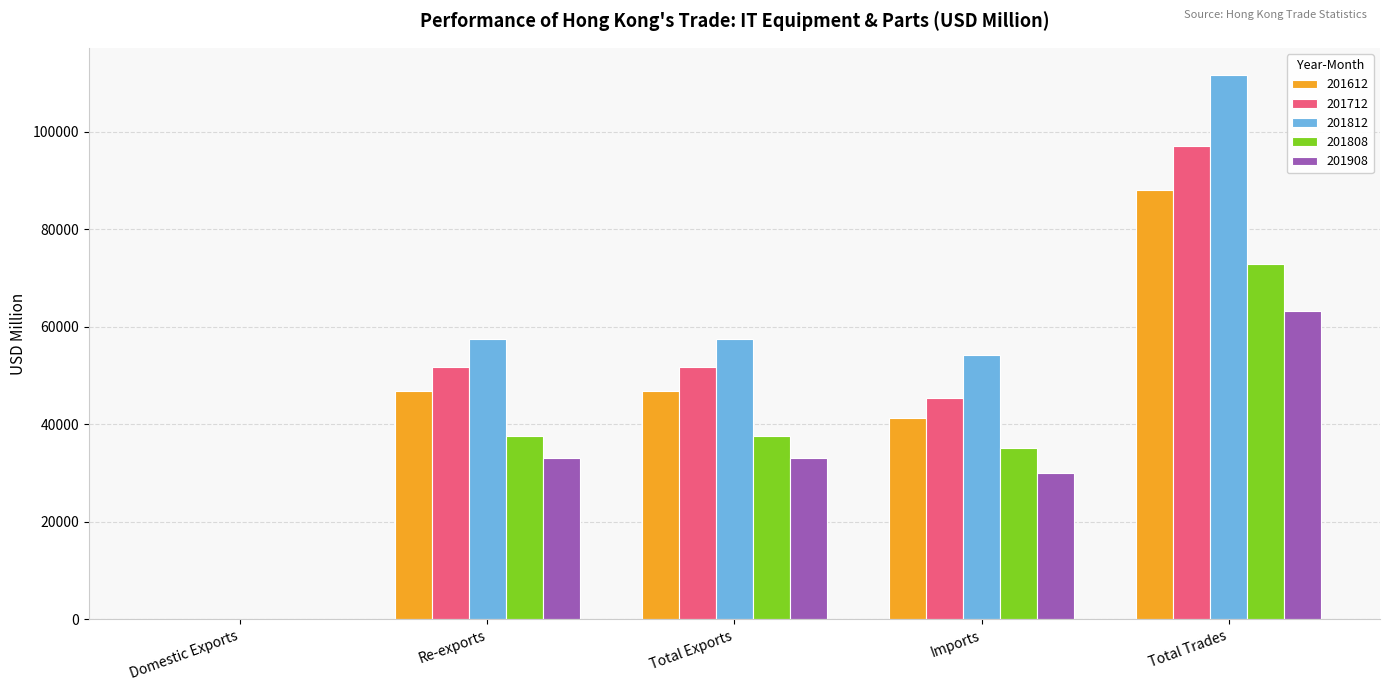

What is the sum of all 201908 values?

159379.7